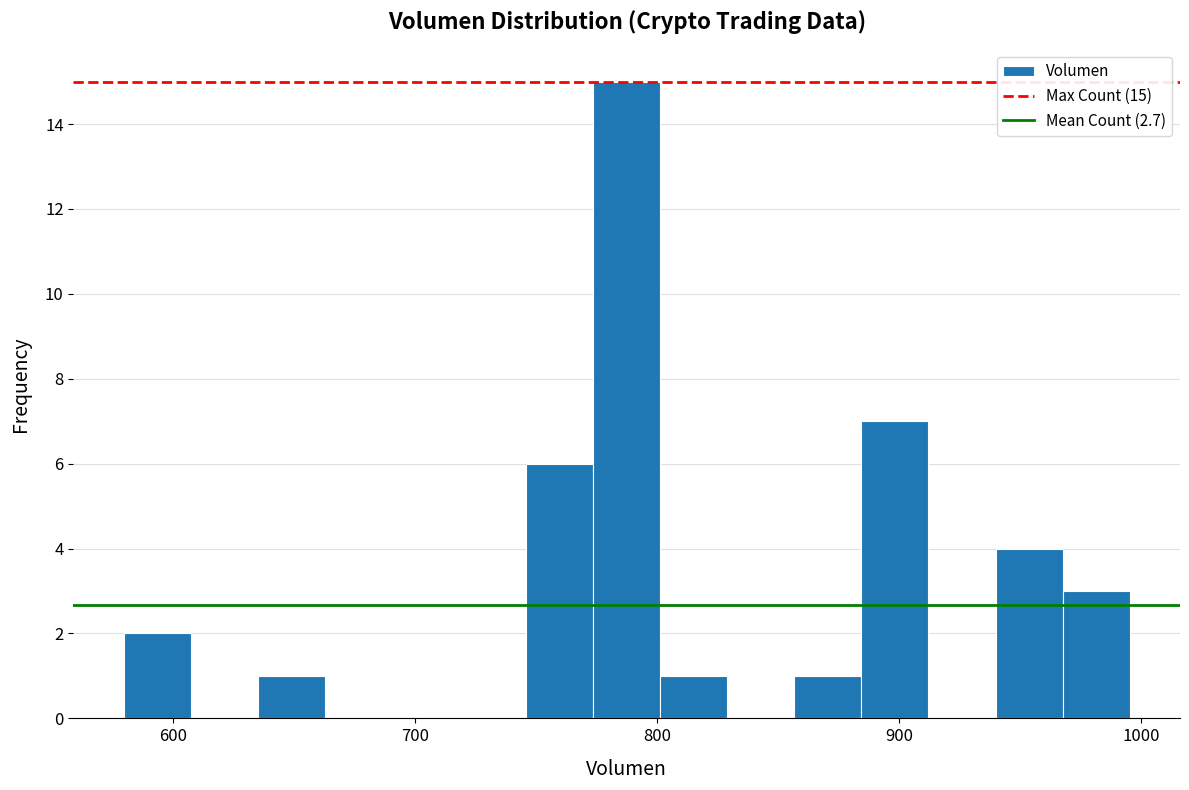

Read against the x-axis, roughly where is the centre of the tallest bar?

790